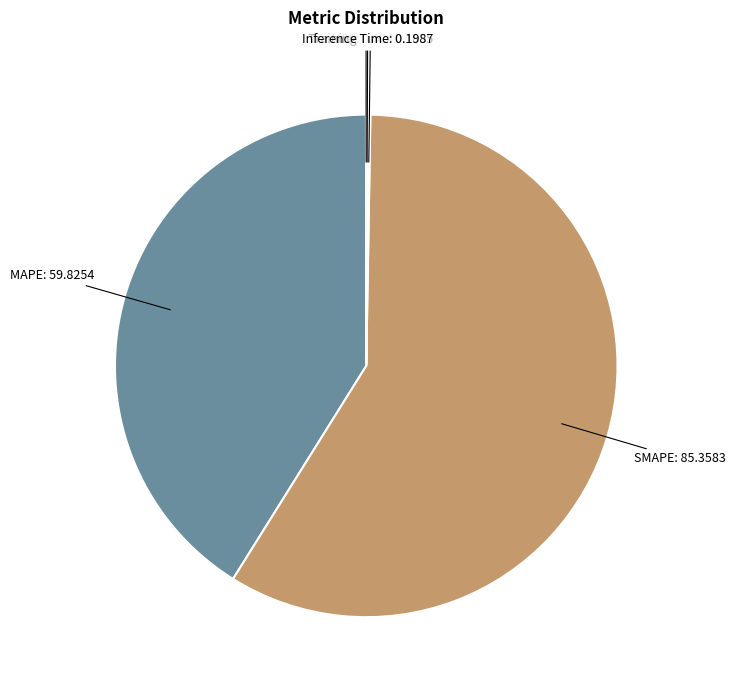

True or false: MAPE accounts for 55% of the total.

False